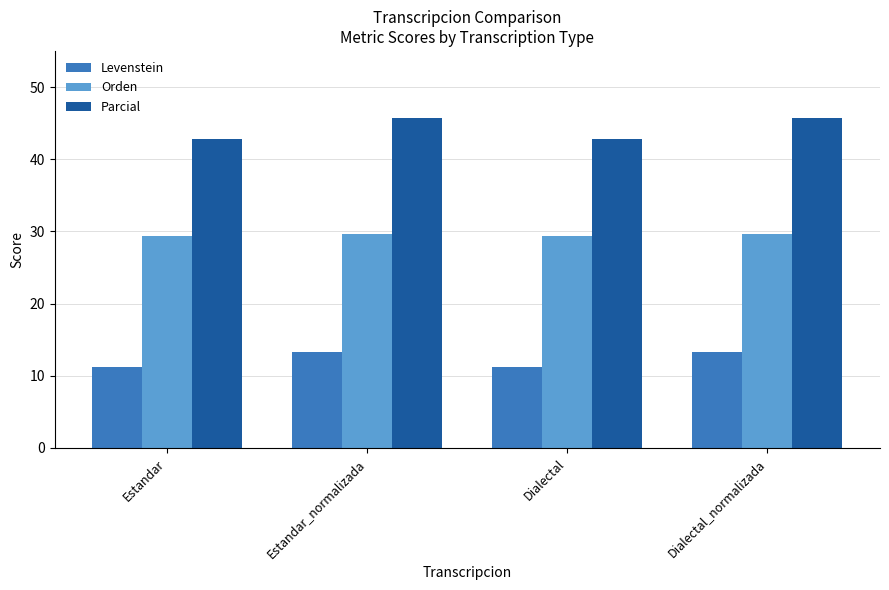

What is the value of the Levenstein bar at the 3rd from the left?

11.2